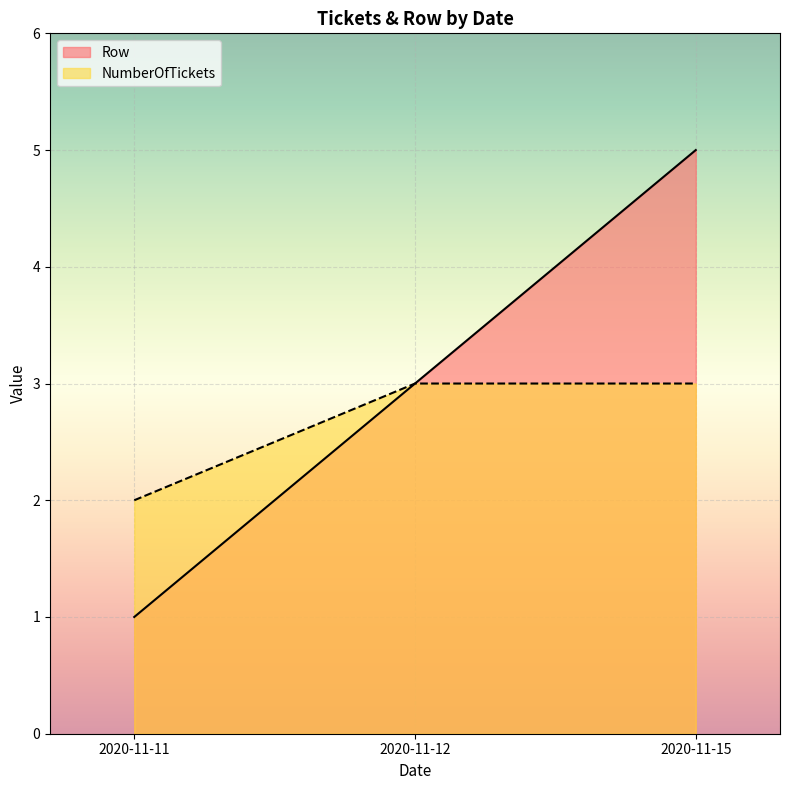

What are all the series names shown in the legend?

Row, NumberOfTickets